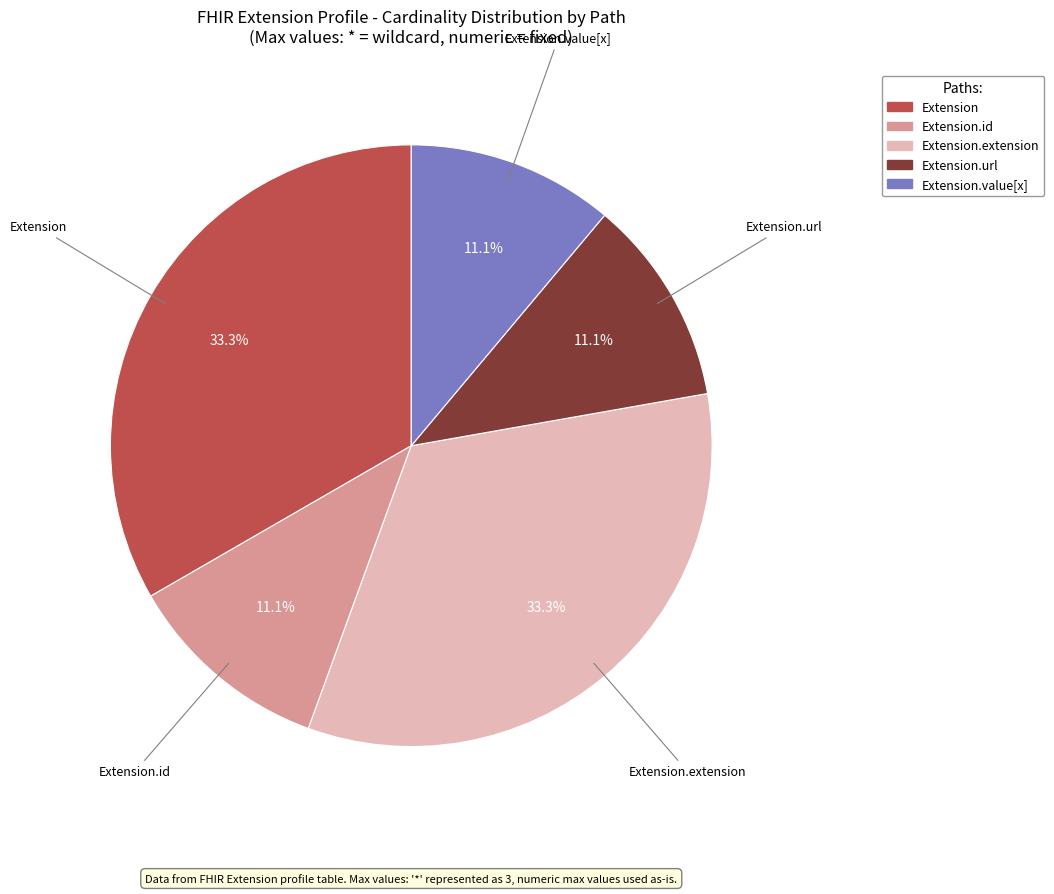

Is there a majority slice in this chart?

No